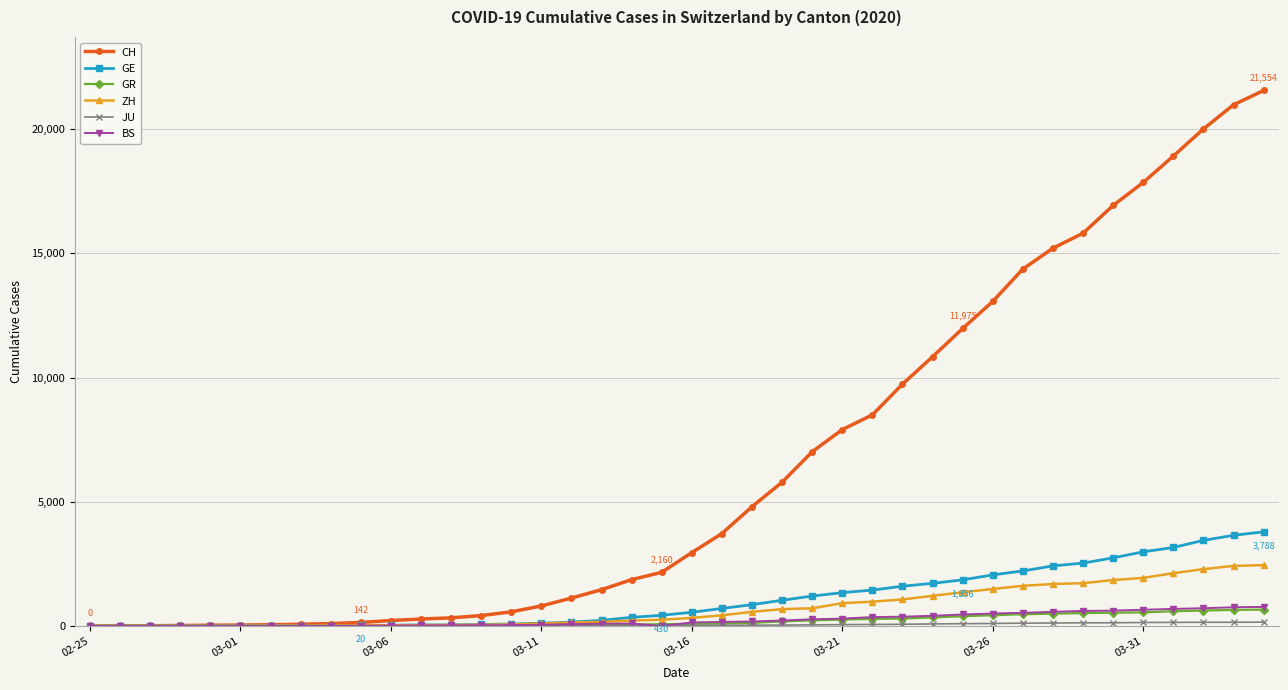

Which series has the largest total across all categories?

CH